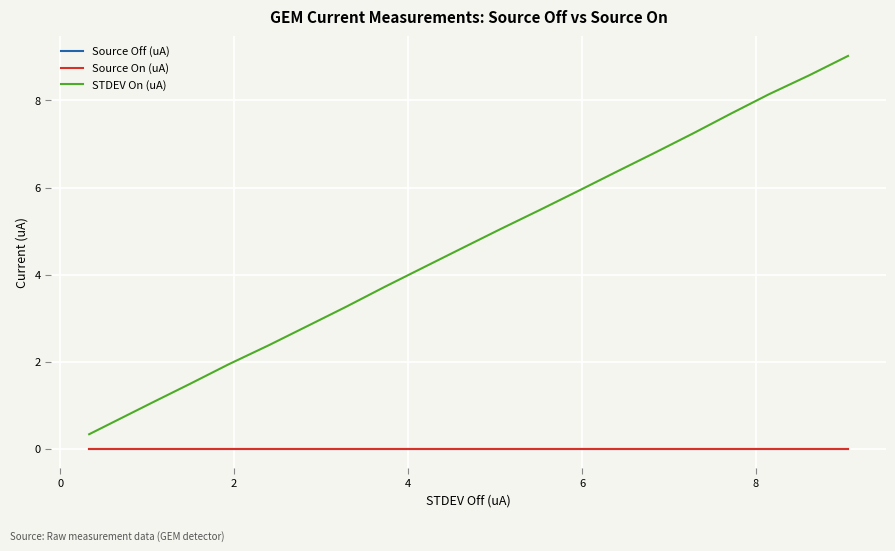

True or false: STDEV On (uA) and Source Off (uA) intersect in this chart.

False